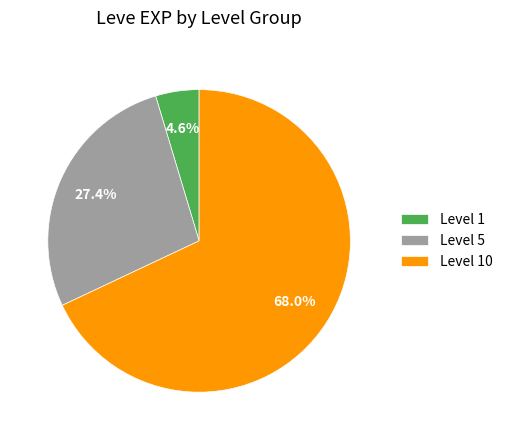

Rank the categories by value from highest to lowest.

Level 10, Level 5, Level 1